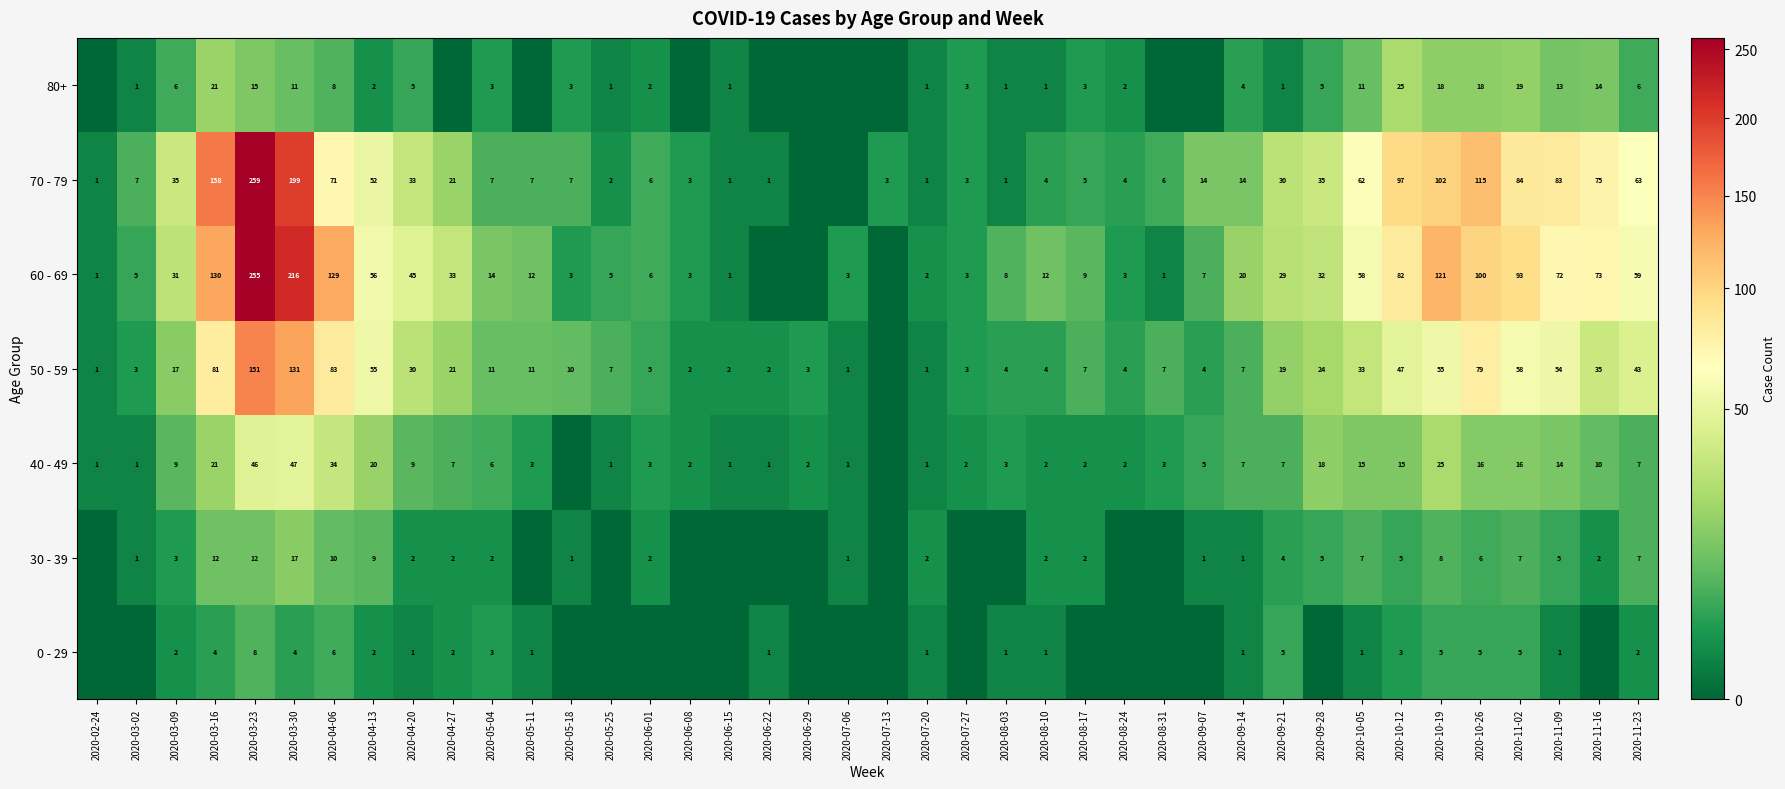

At 2020-04-06, list the series in order from largest to smallest.

60 - 69, 50 - 59, 70 - 79, 40 - 49, 30 - 39, 80+, 0 - 29